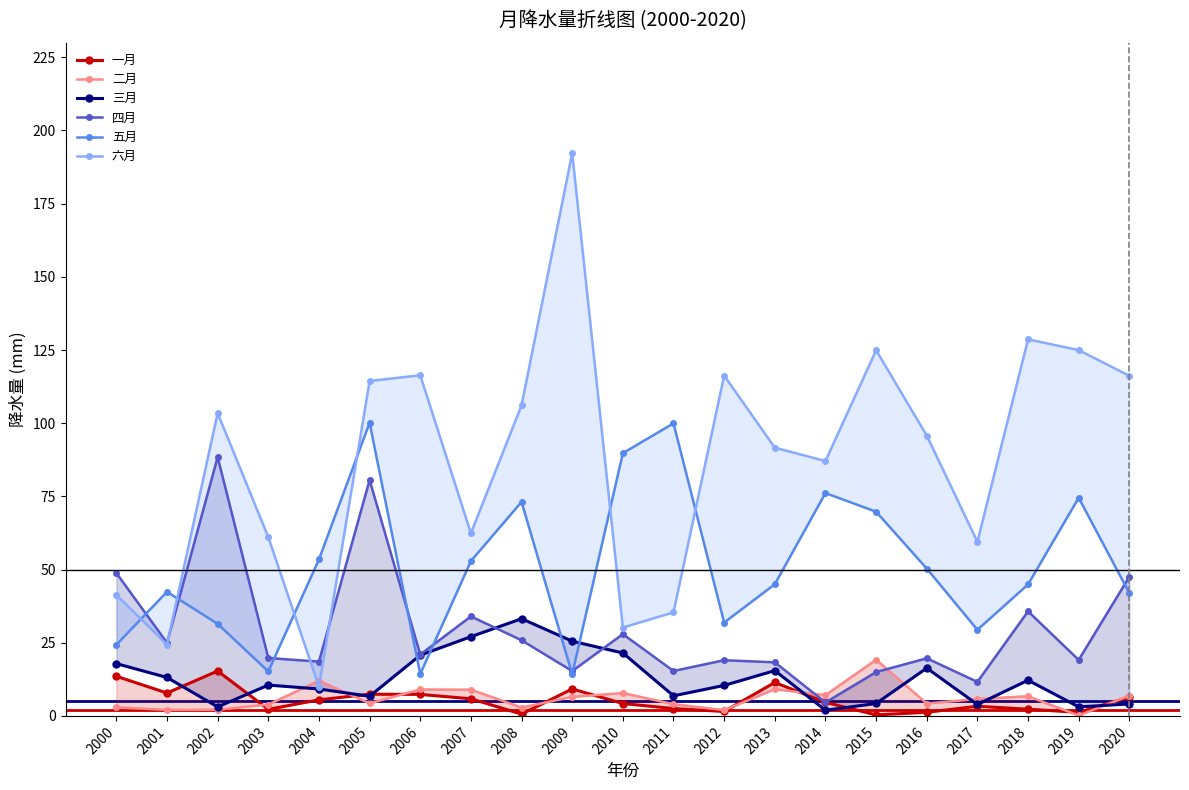

Is the value of 三月 at 2006 greater than the value of 二月 at 2002?

Yes